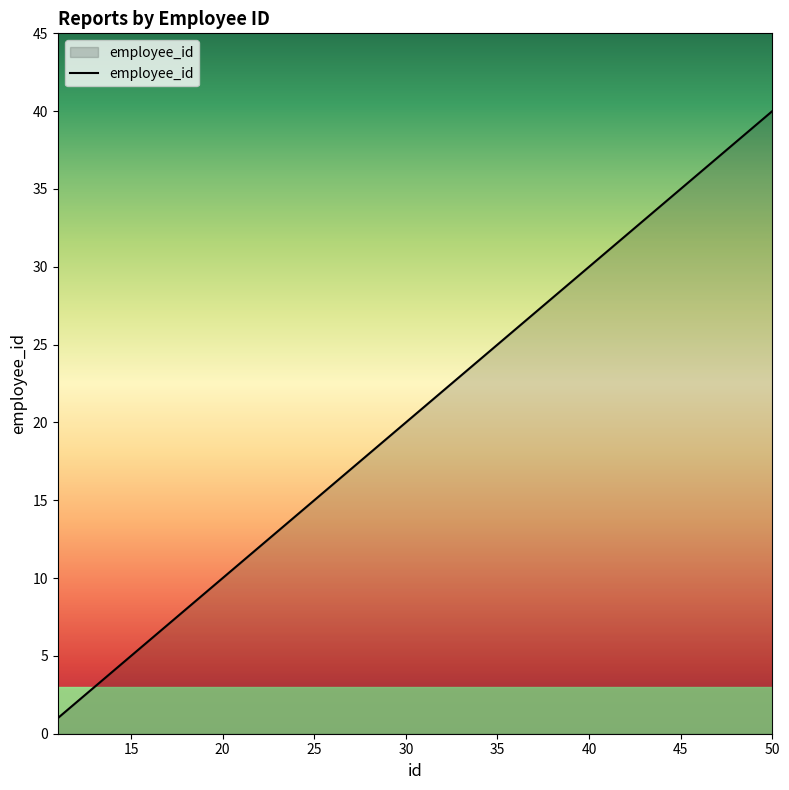

What is the maximum value shown in the chart?

40